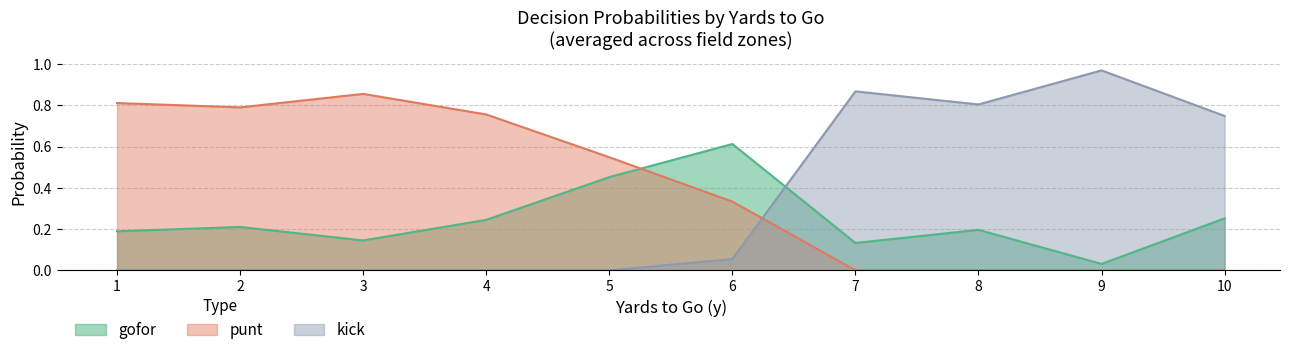

Is the value of kick at 1 greater than the value of punt at 6?

No